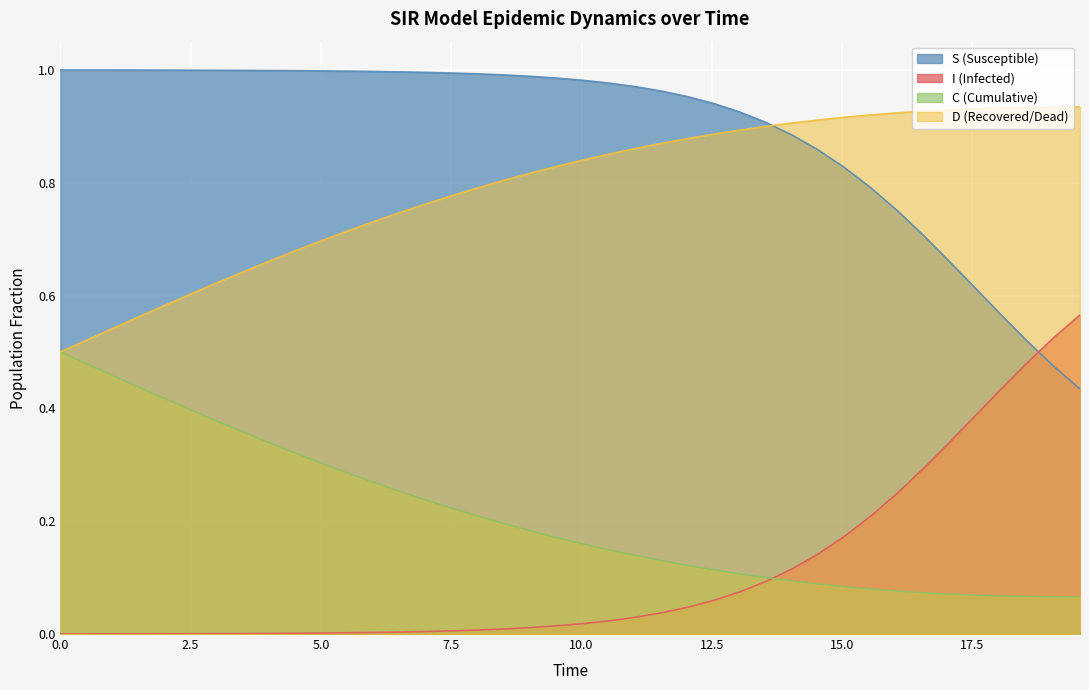

What is the sum of all I values?

4.4